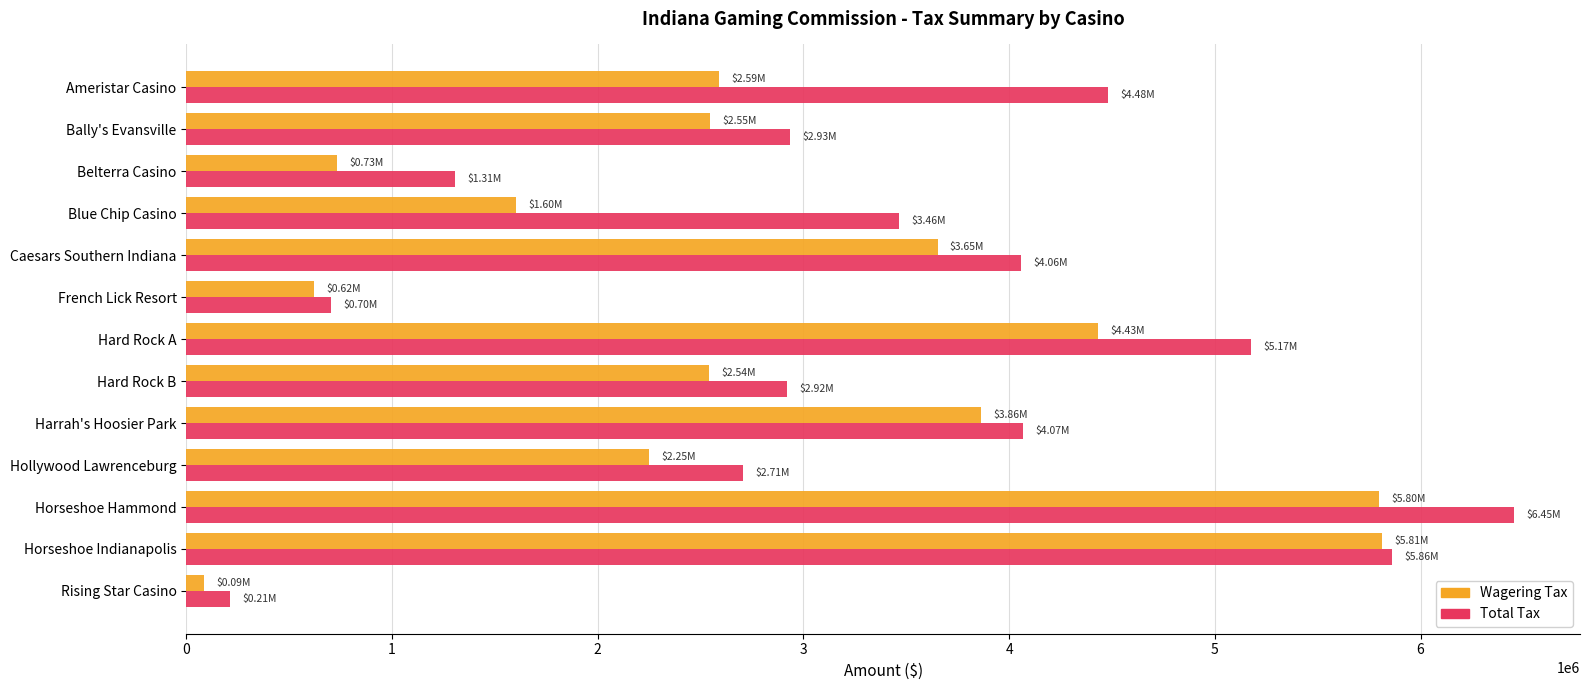

Which series has the largest total across all categories?

Total Tax